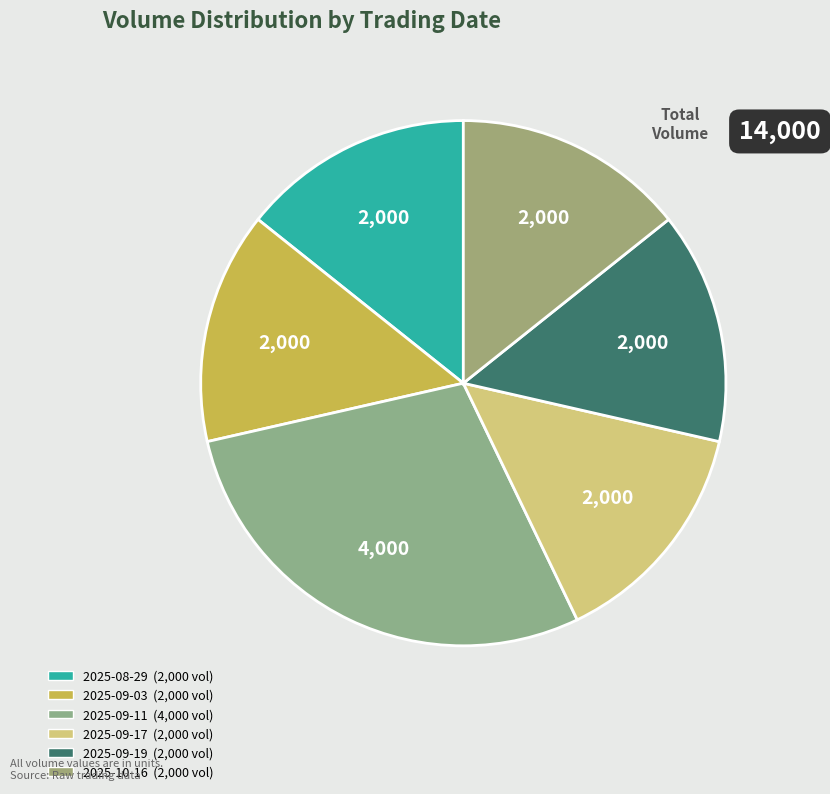

Count the number of slices in the pie.

6